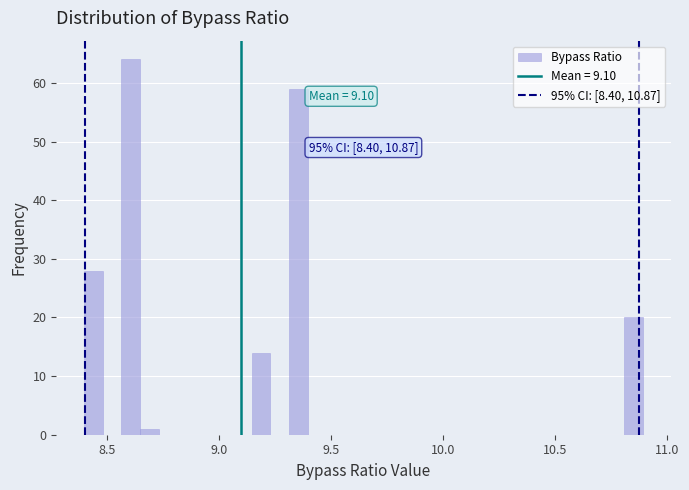

Read against the x-axis, roughly where is the centre of the tallest bar?

8.60